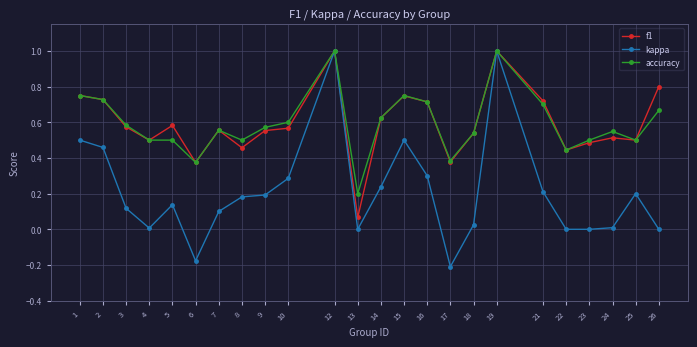

Which series changed the most between 3 and 15?

kappa